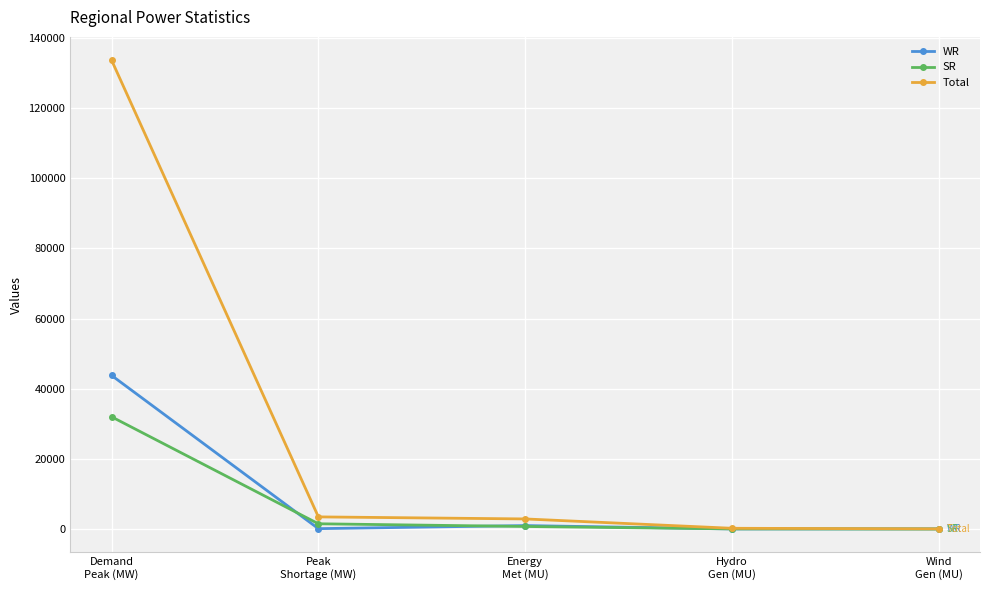

List the series in order of their peak value, highest first.

Total, WR, SR